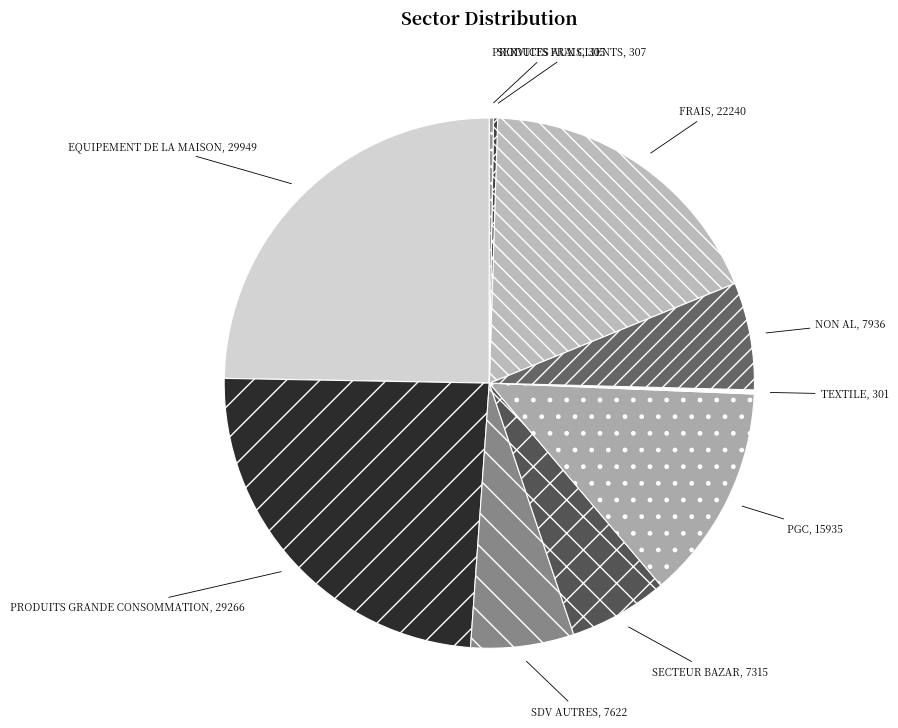

Is there a majority slice in this chart?

No